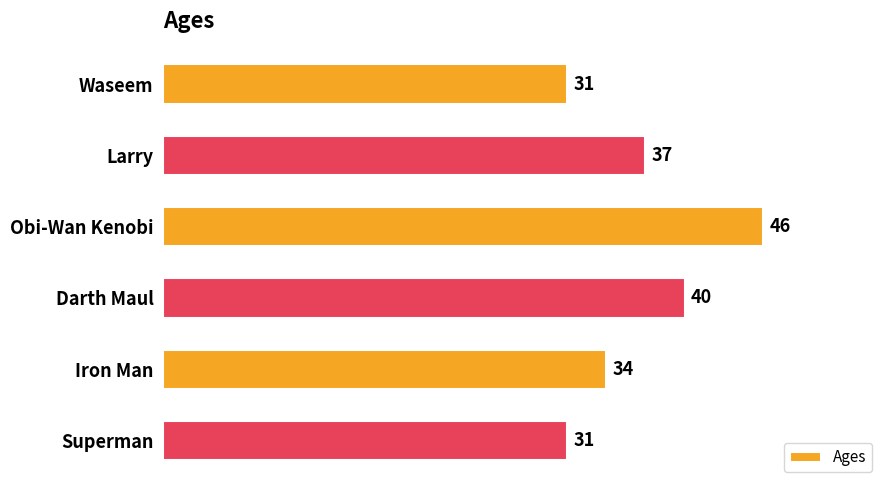

Reading top to bottom, transcribe all the data shown in this chart.

Waseem=31	Larry=37	Obi-Wan Kenobi=46	Darth Maul=40	Iron Man=34	Superman=31